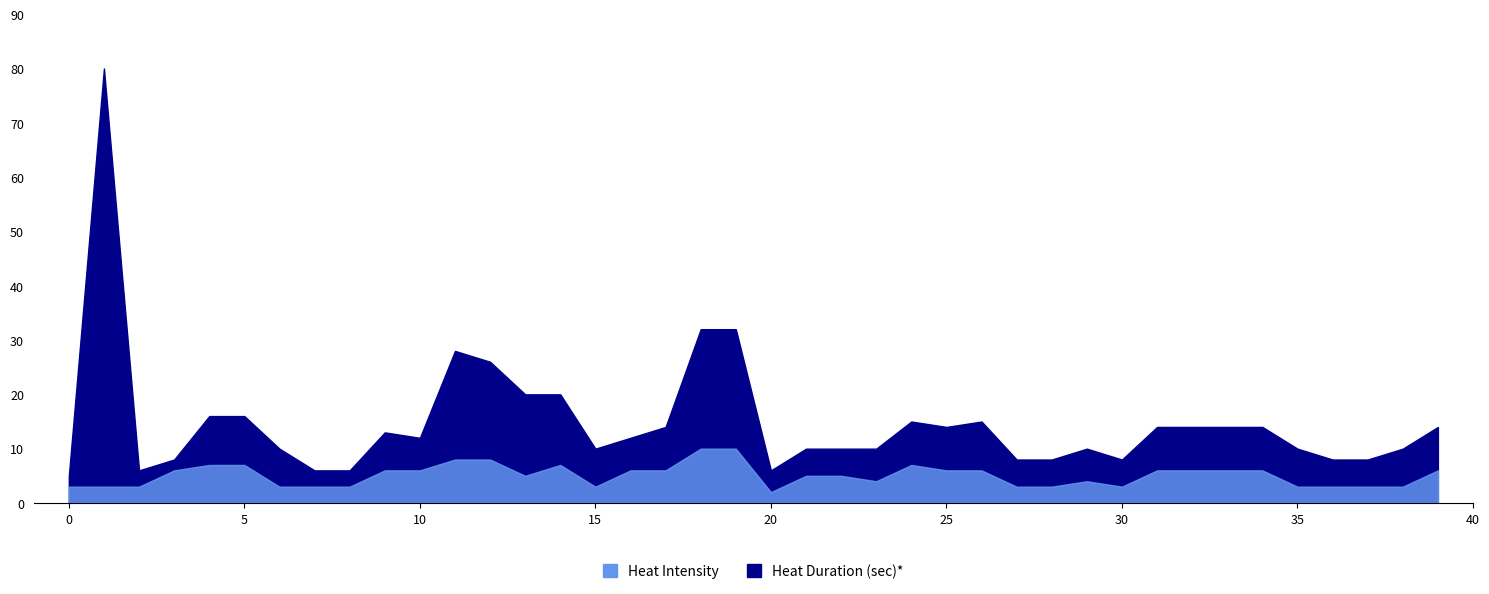

Is the value of Heat Duration (sec)* at 25 greater than the value of Heat Intensity at 15?

Yes